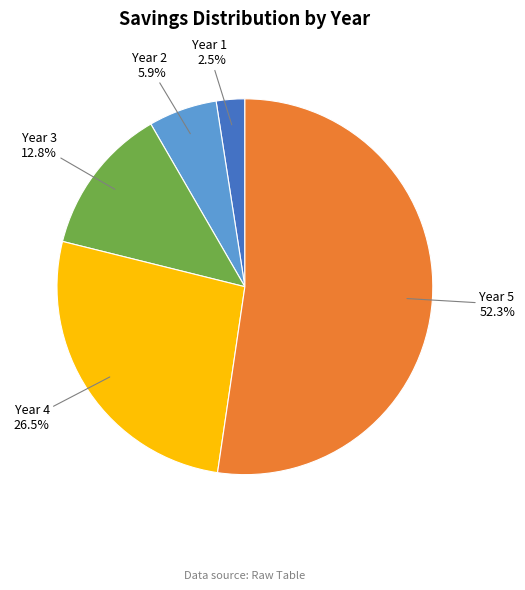

Which slice is the smallest?

Year 1